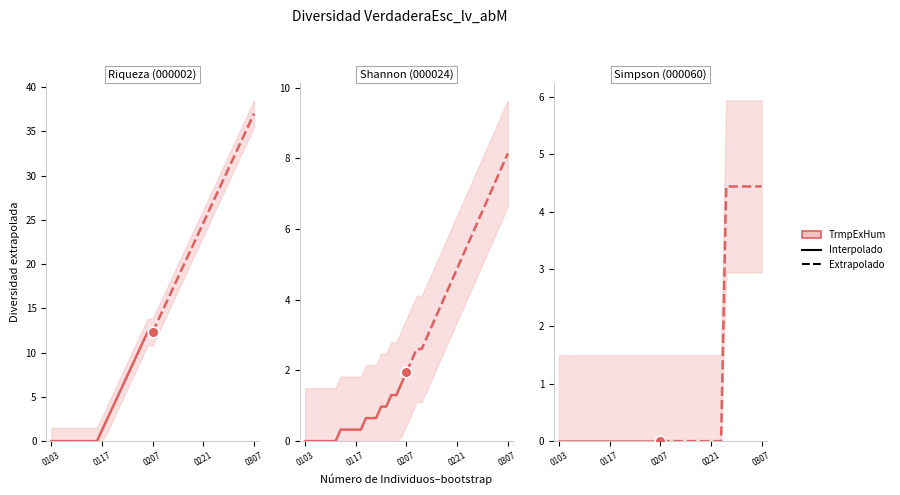

Which series reaches the minimum Y coordinate?

000002.SZ (Interpolado)